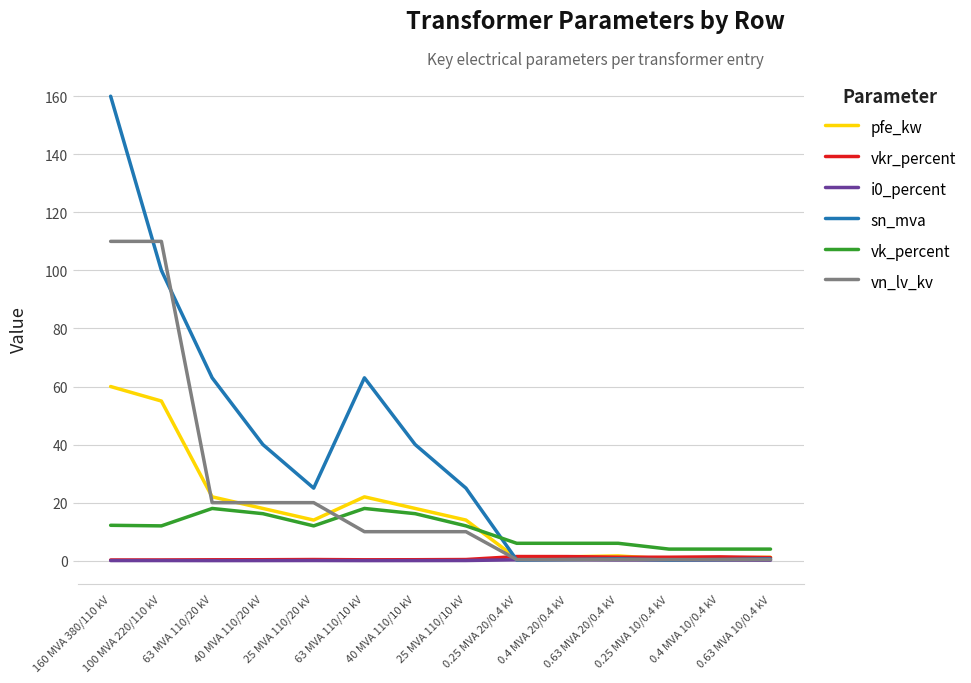

Which series has the largest total across all categories?

sn_mva